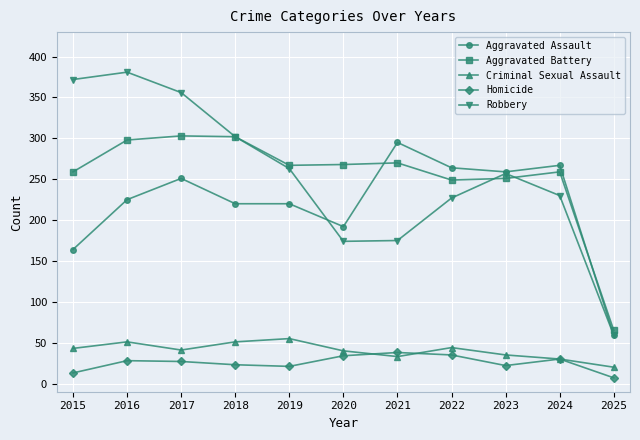

The Criminal Sexual Assault series shows 20 at 2025. True or false?

True